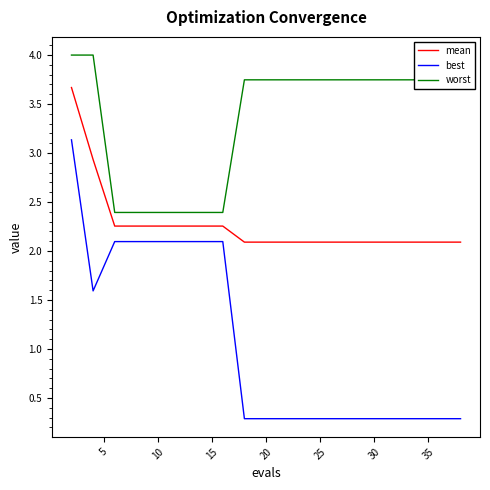

Which series has the largest range (max minus min)?

best